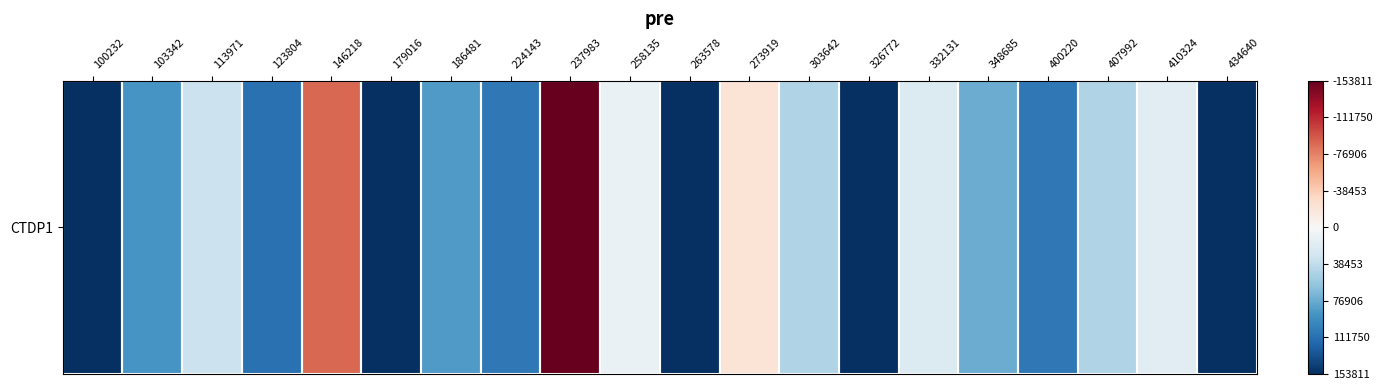

How many data points are above 0?

3